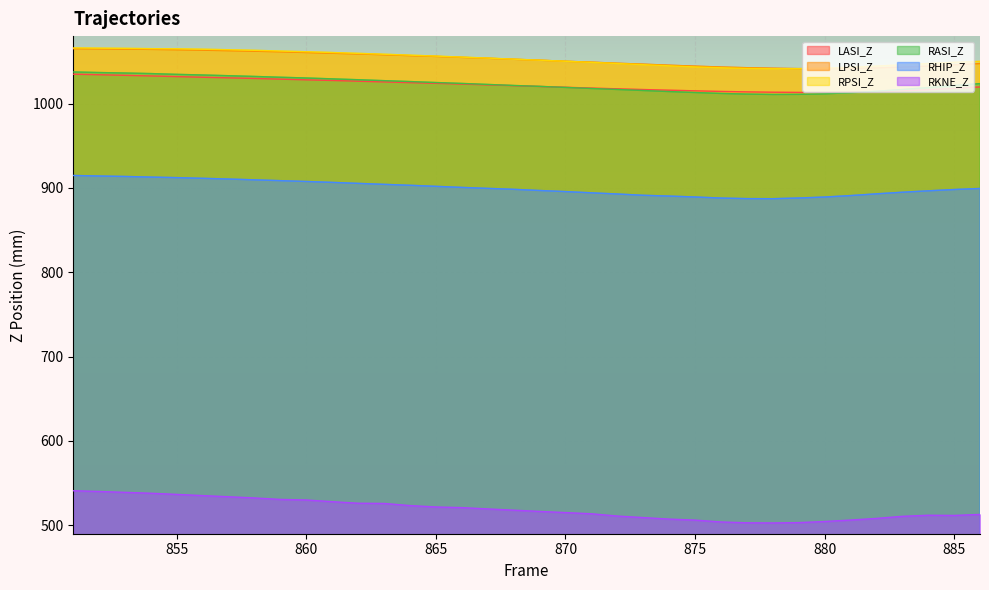

Count the number of categories in the chart.

36